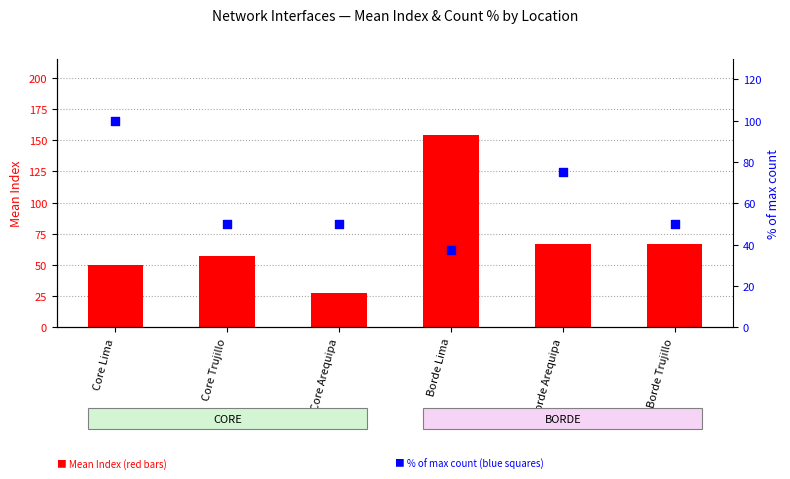

Which series has the largest total across all categories?

Mean Index